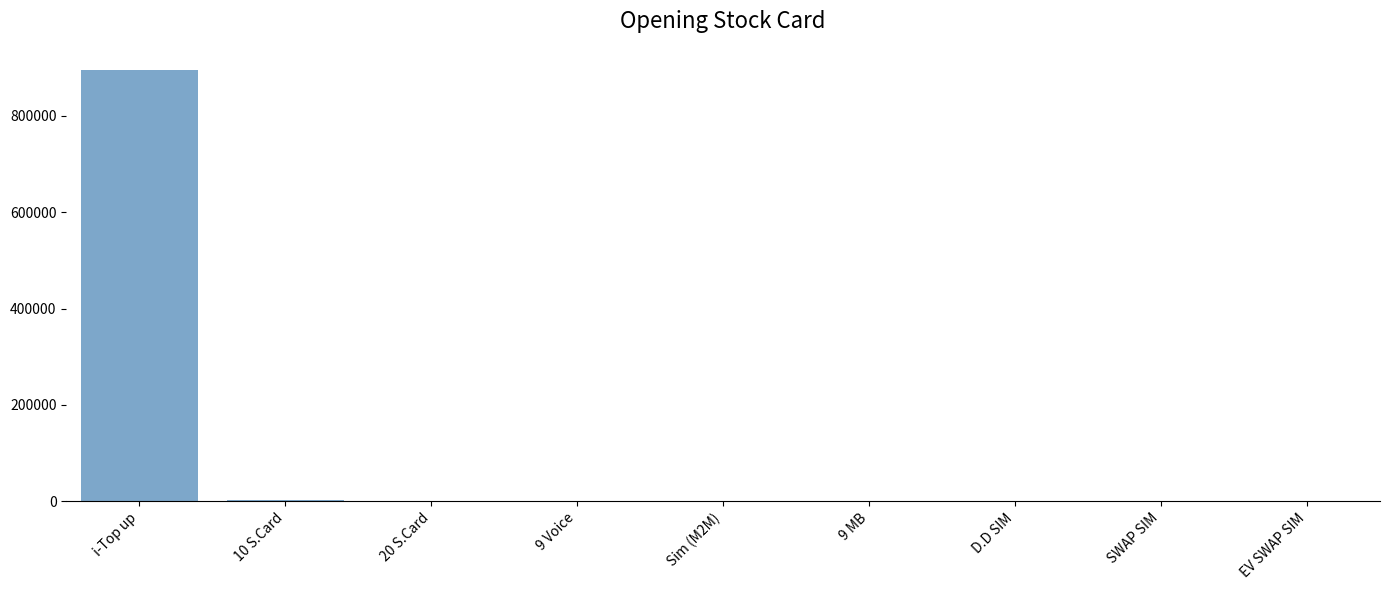

Which label corresponds to the largest value in the chart?

i-Top up